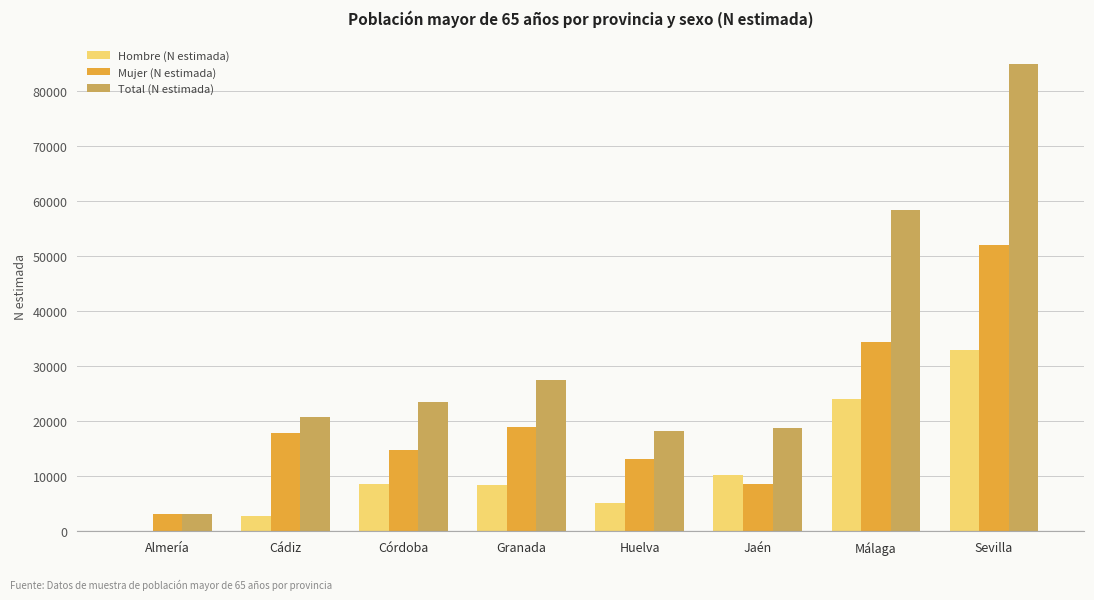

The value of Mujer (N estimada) at Sevilla is 52018. True or false?

True